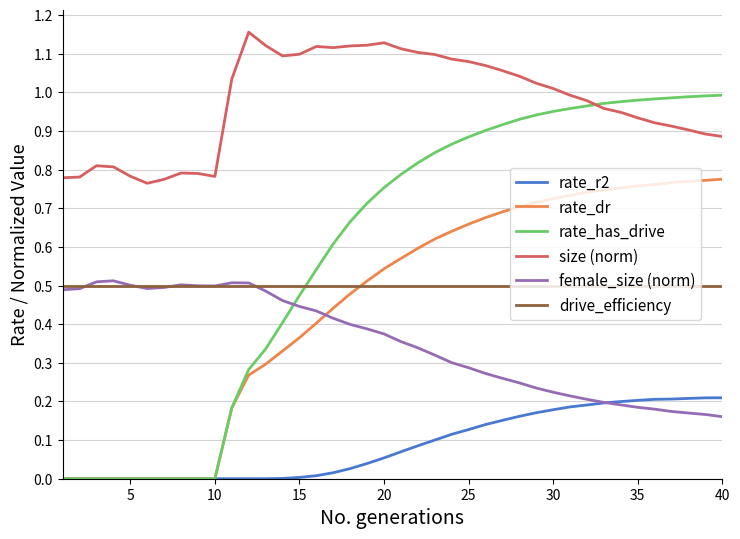

Which series has the largest total across all categories?

size (norm)